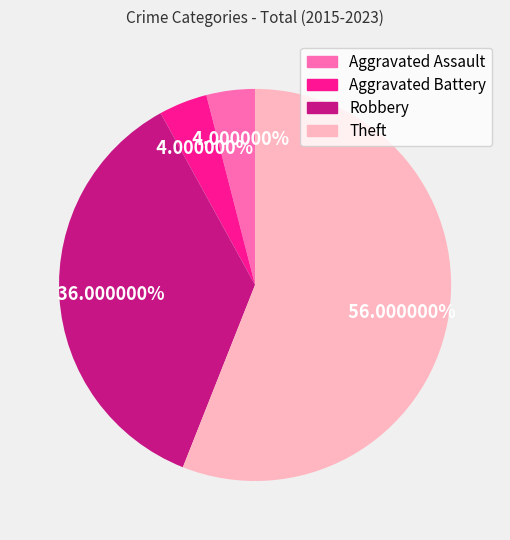

True or false: Robbery accounts for 23% of the total.

False